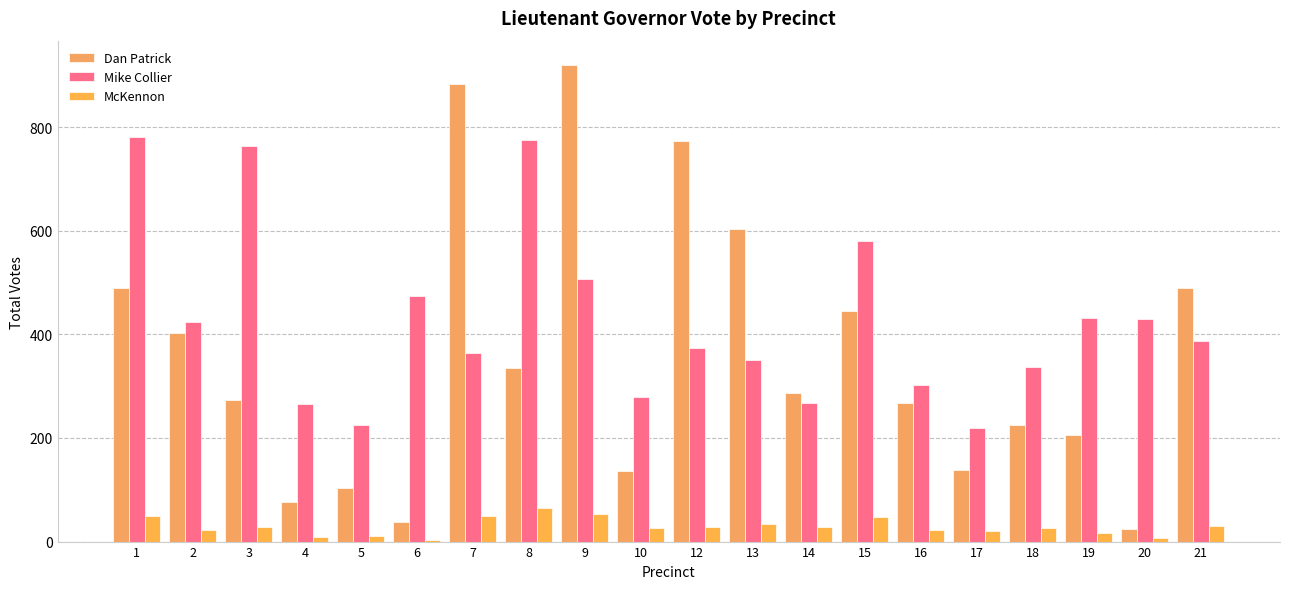

Is it true that McKennon equals 18 at 21?

False